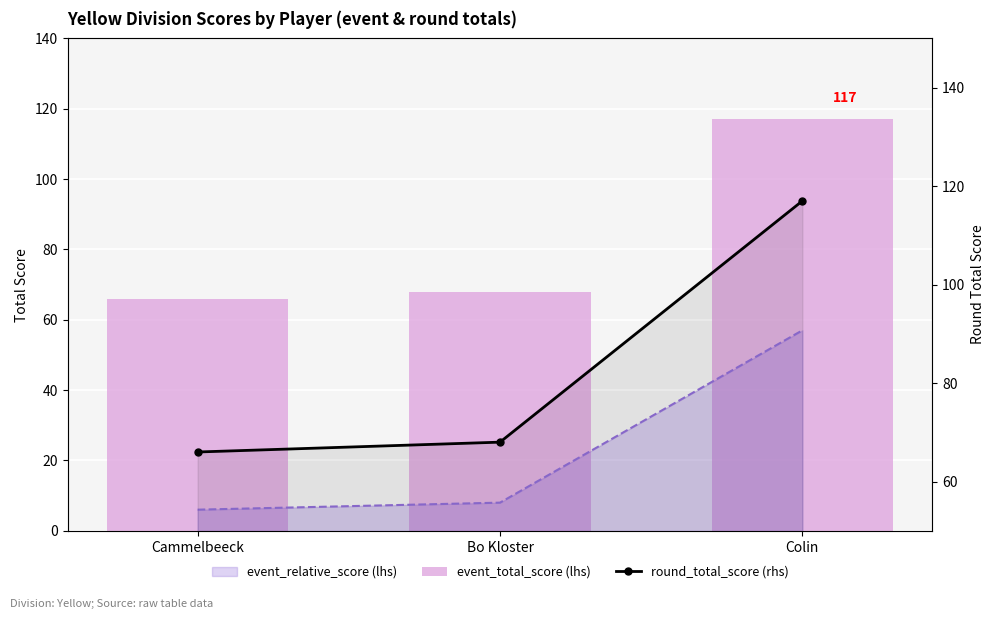

What is the sum of the round_total_score (rhs) values at Cammelbeeck and Colin?

183